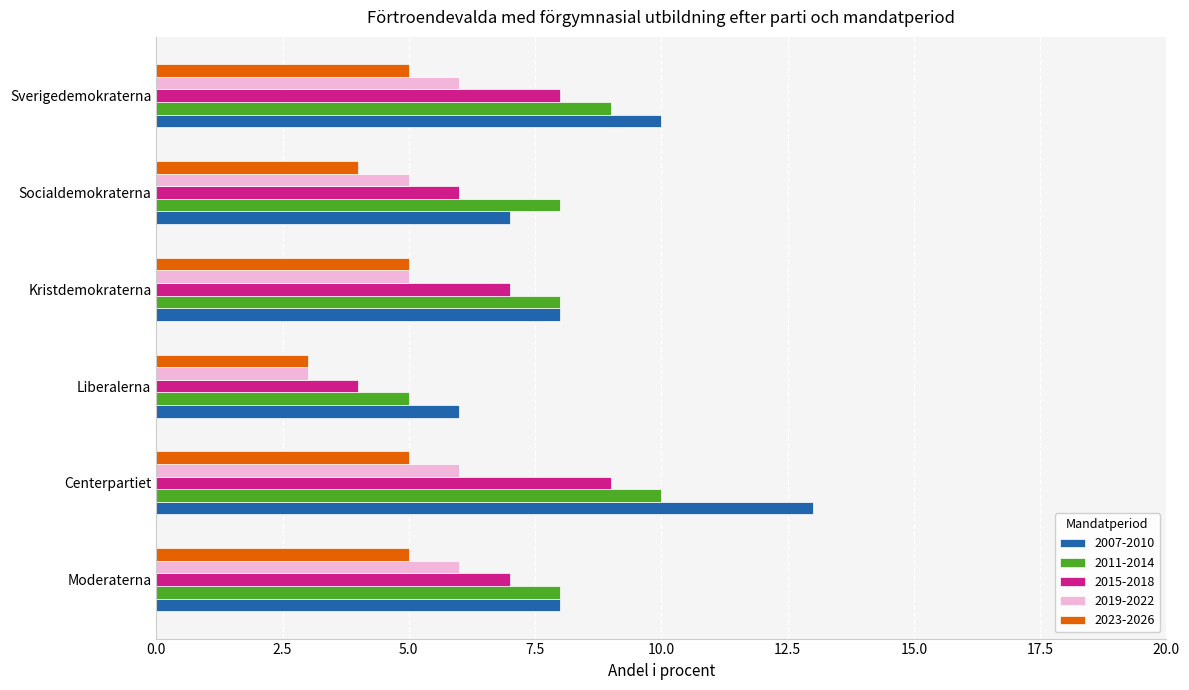

What is the lowest value of the 2007-2010 series?

6